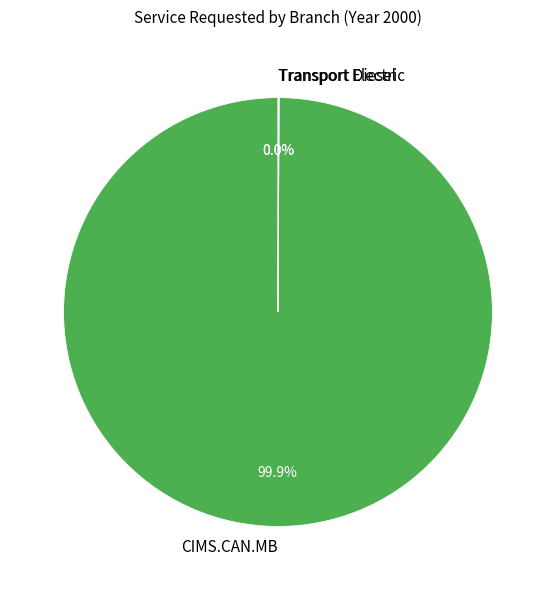

What is the majority slice?

CIMS.CAN.MB